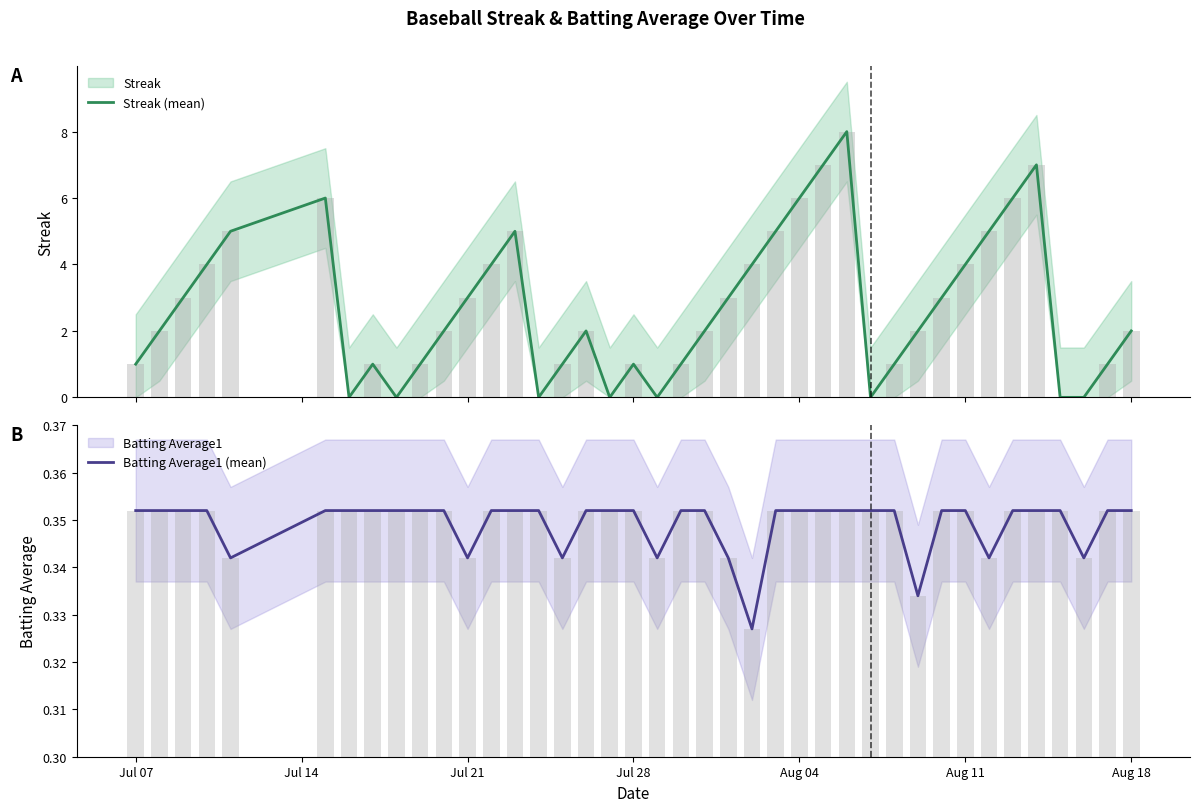

What is the difference between the highest and lowest values at Aug 04?

4.7